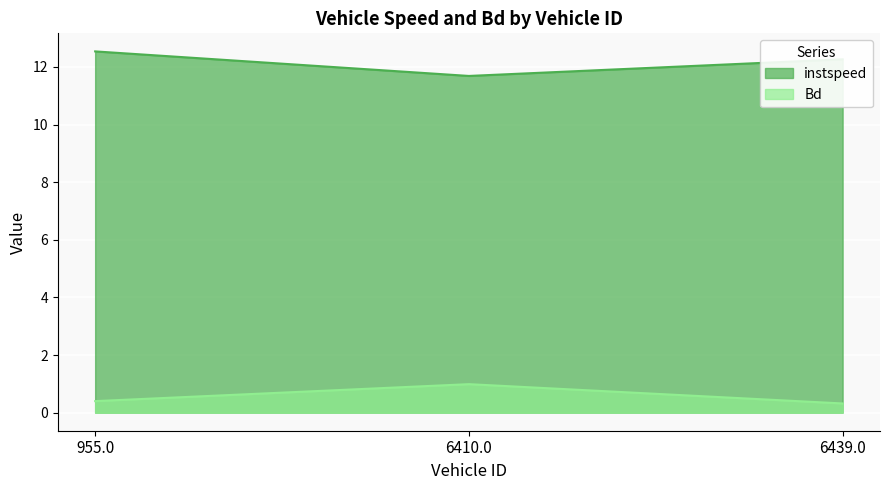

Which series changed the most between 955.0 and 6439.0?

instspeed